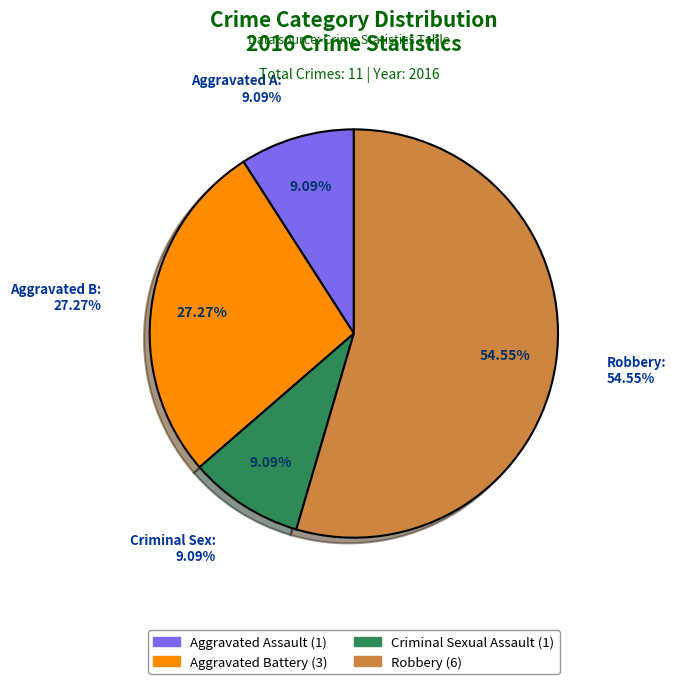

What is the change in value from Aggravated Battery to Criminal Sexual Assault?

-2